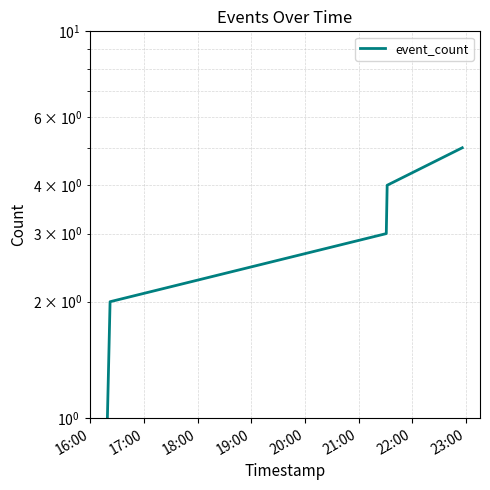

The chart shows a value of 7 at 19:00. True or false?

False